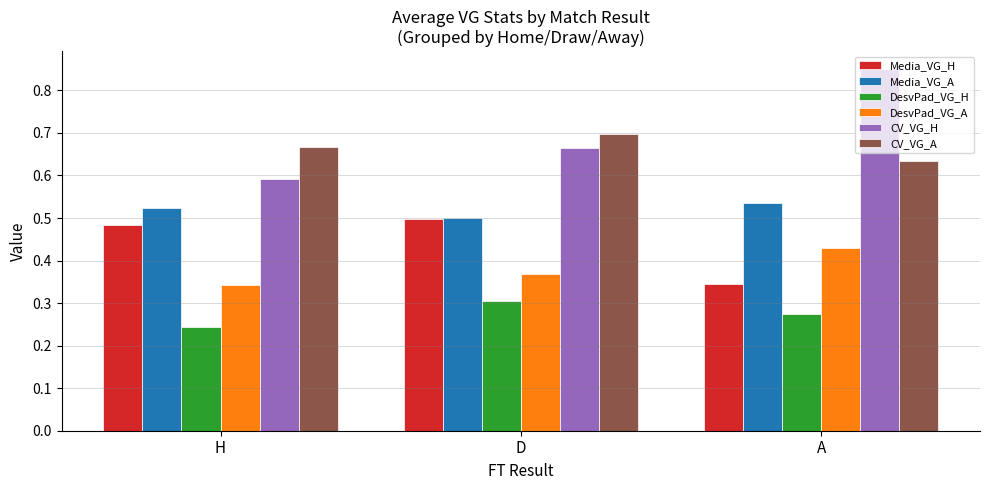

Rank the categories by DesvPad_VG_A value from lowest to highest.

H, D, A